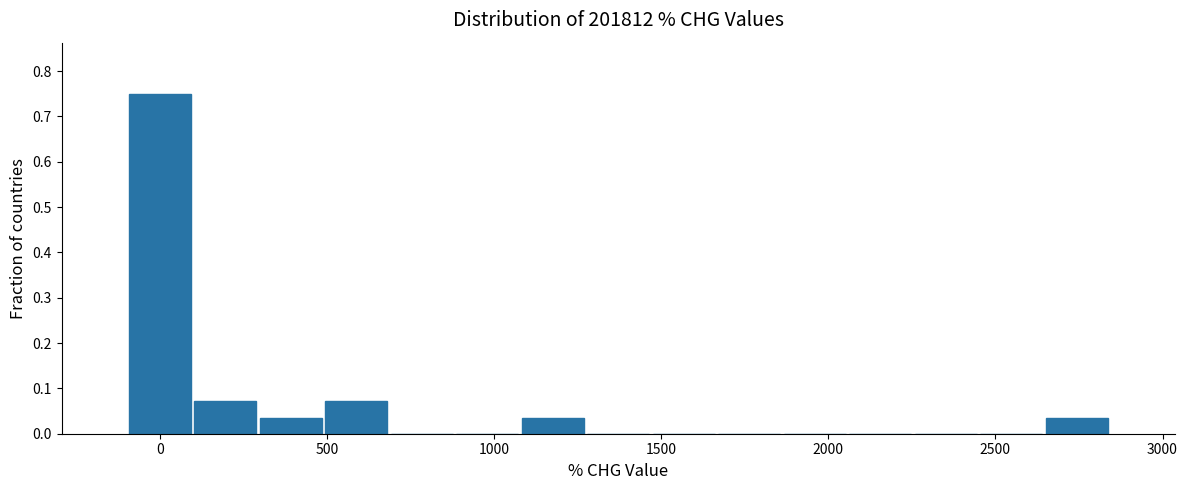

Around what value on the x-axis is the tallest bar? Give the approximate position of its centre, as read against the axis.

0